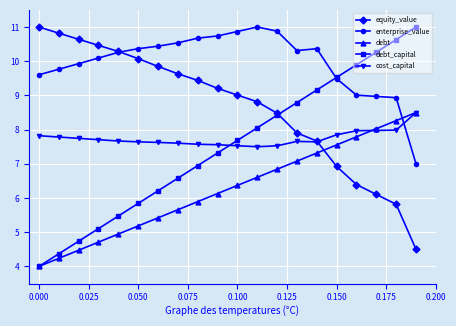

True or false: debt_capital and equity_value intersect in this chart.

True